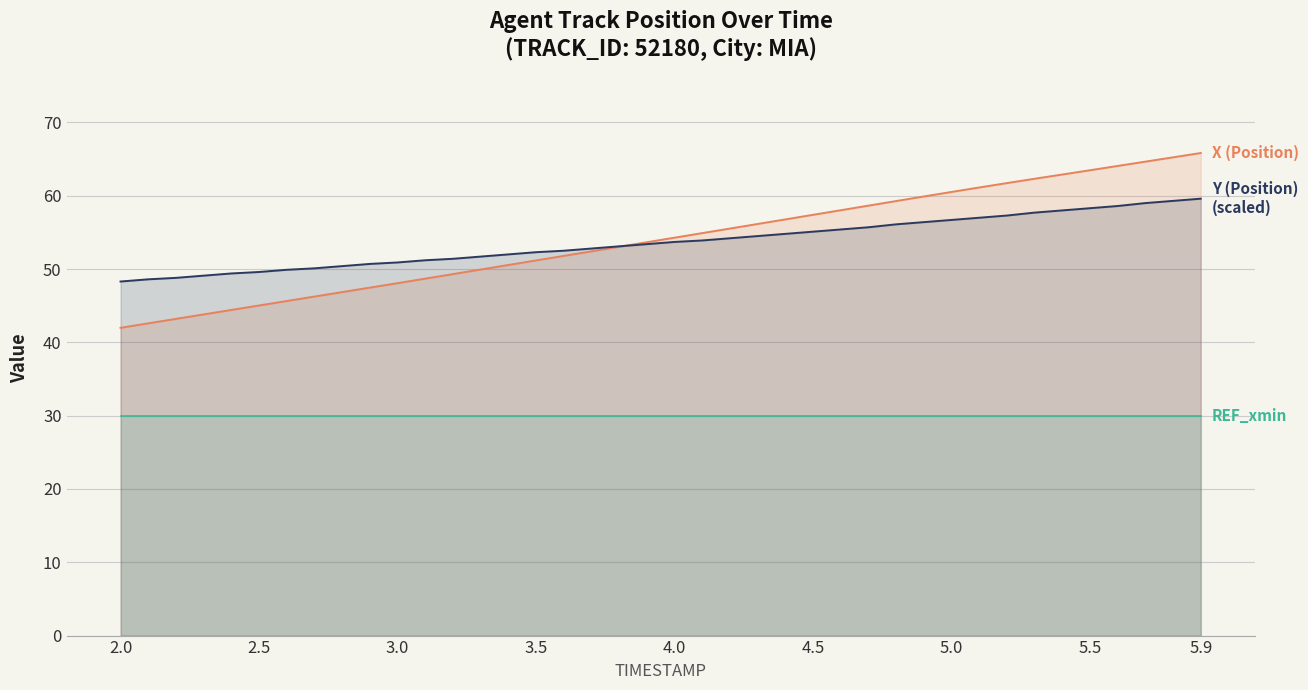

What is the minimum value shown in the chart?

29.9